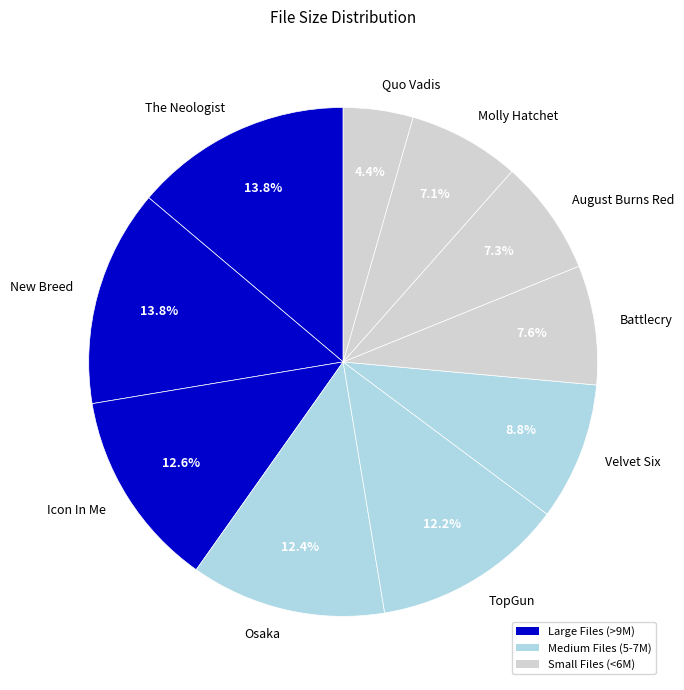

True or false: Velvet Six accounts for 1% of the total.

False